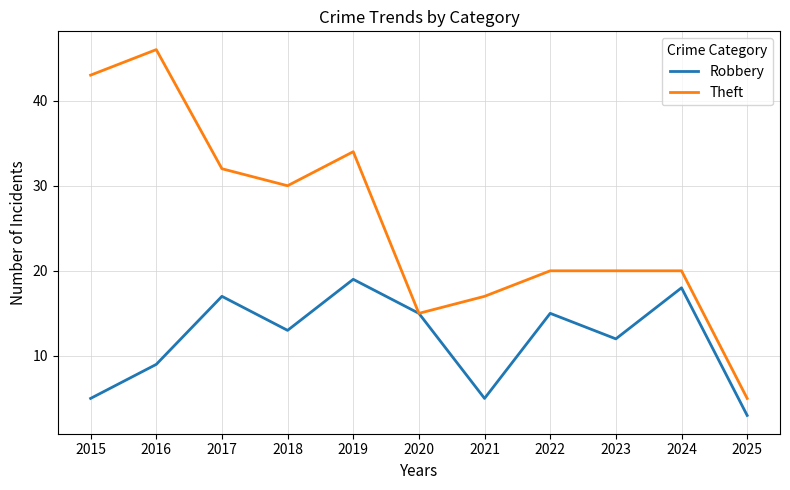

In Theft, how many points are lower than both neighbors (excluding endpoints)?

2